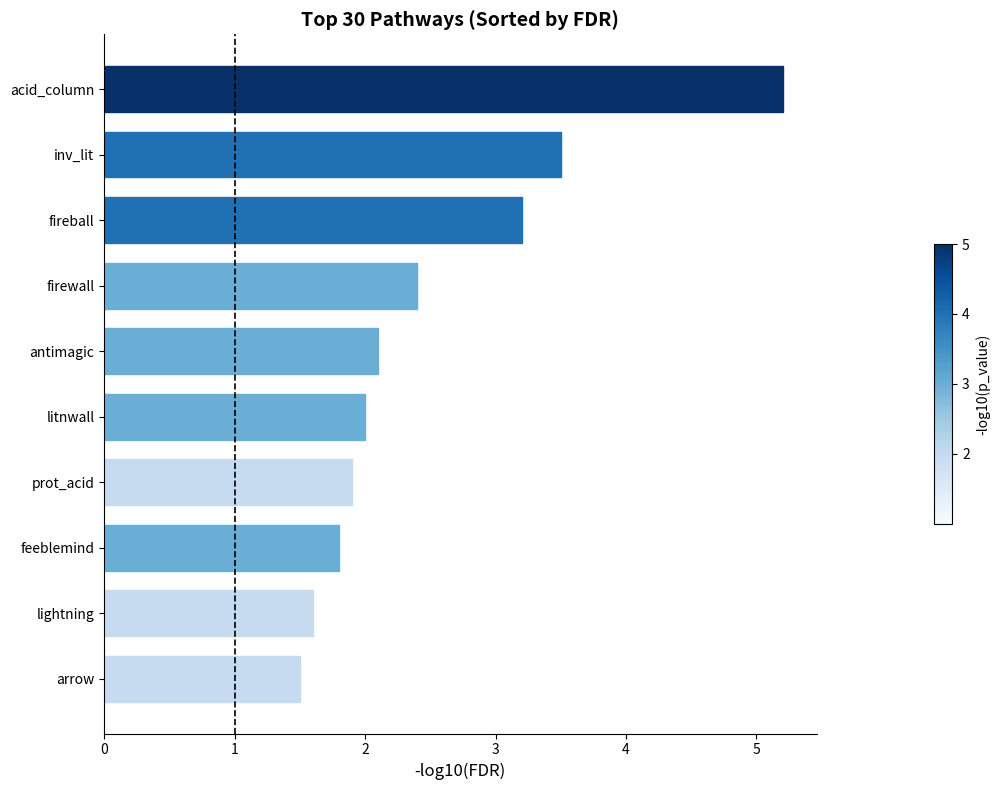

Is it true that the value at arrow is 1.5?

True